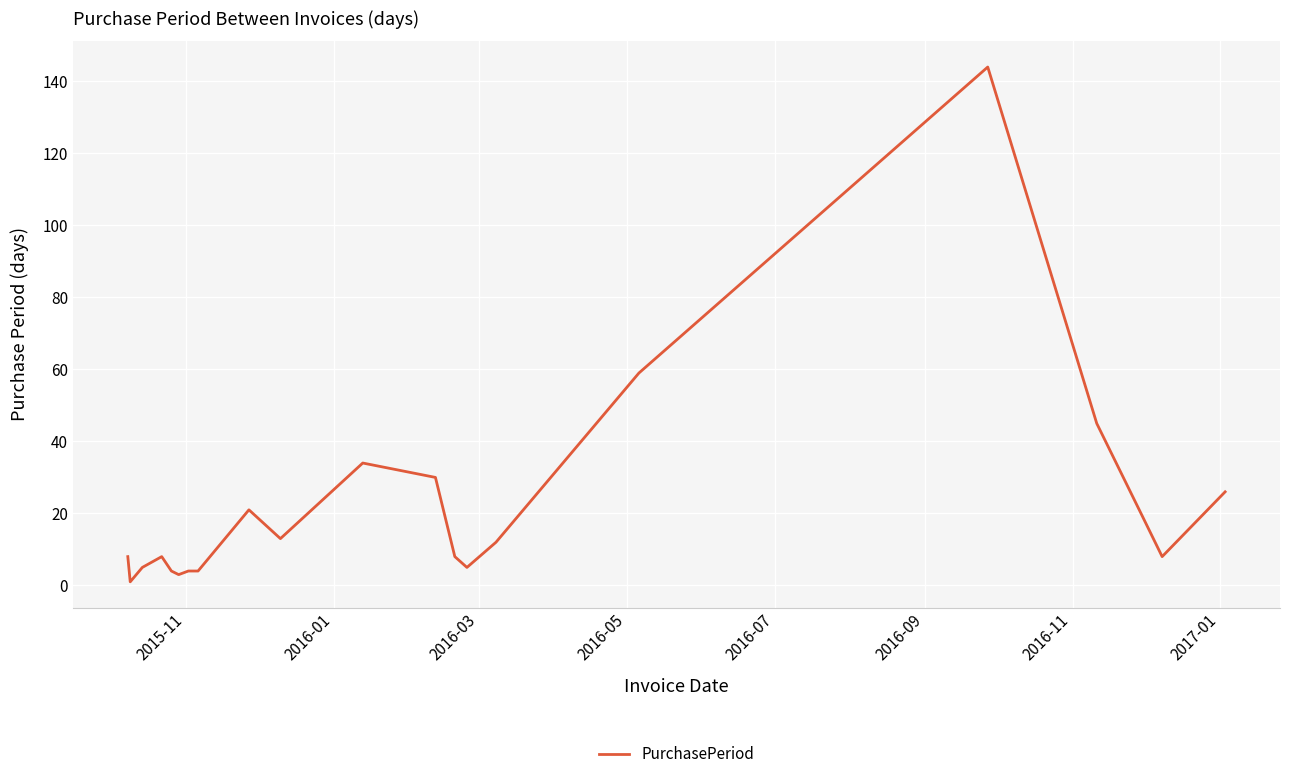

Reading left to right, transcribe all the data shown in this chart.

8	1	5	8	4	3	4	4	21	13	34	30	8	5	12	59	144	45	19	8	26